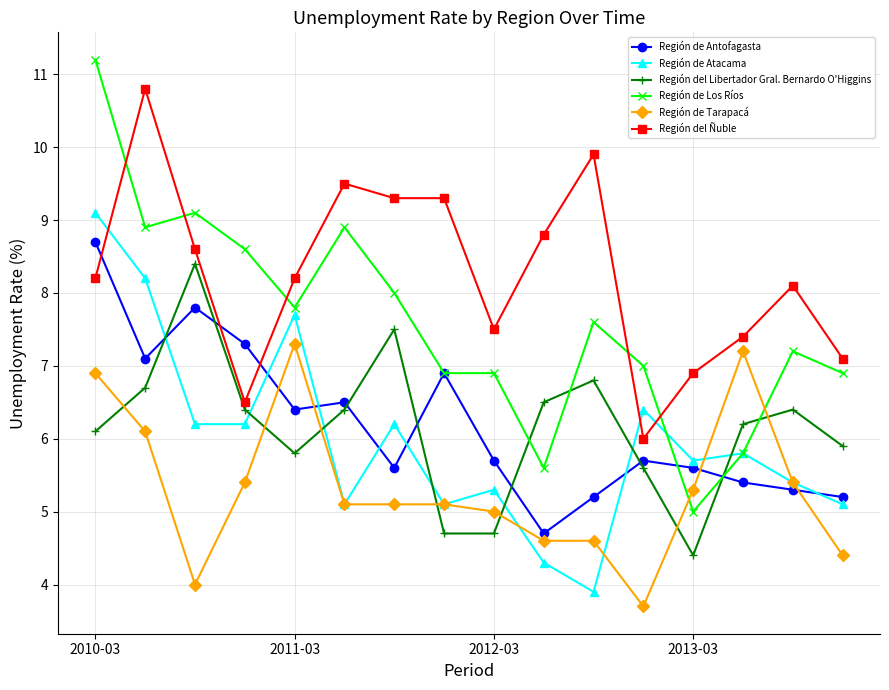

What is the minimum value for Región del Ñuble?

6.0